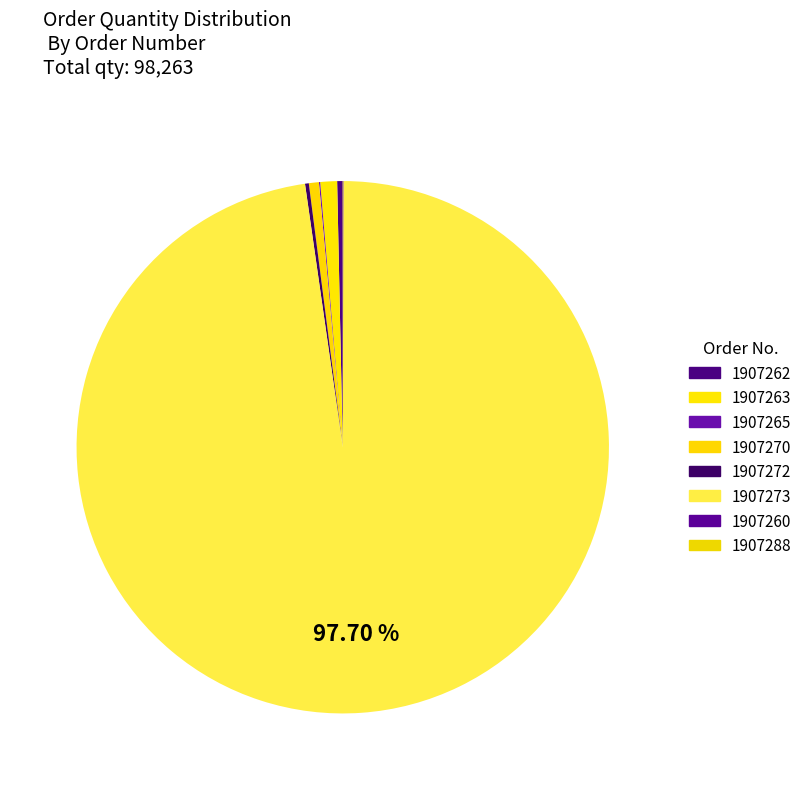

Is it true that 1907288 is 0% of the pie?

True